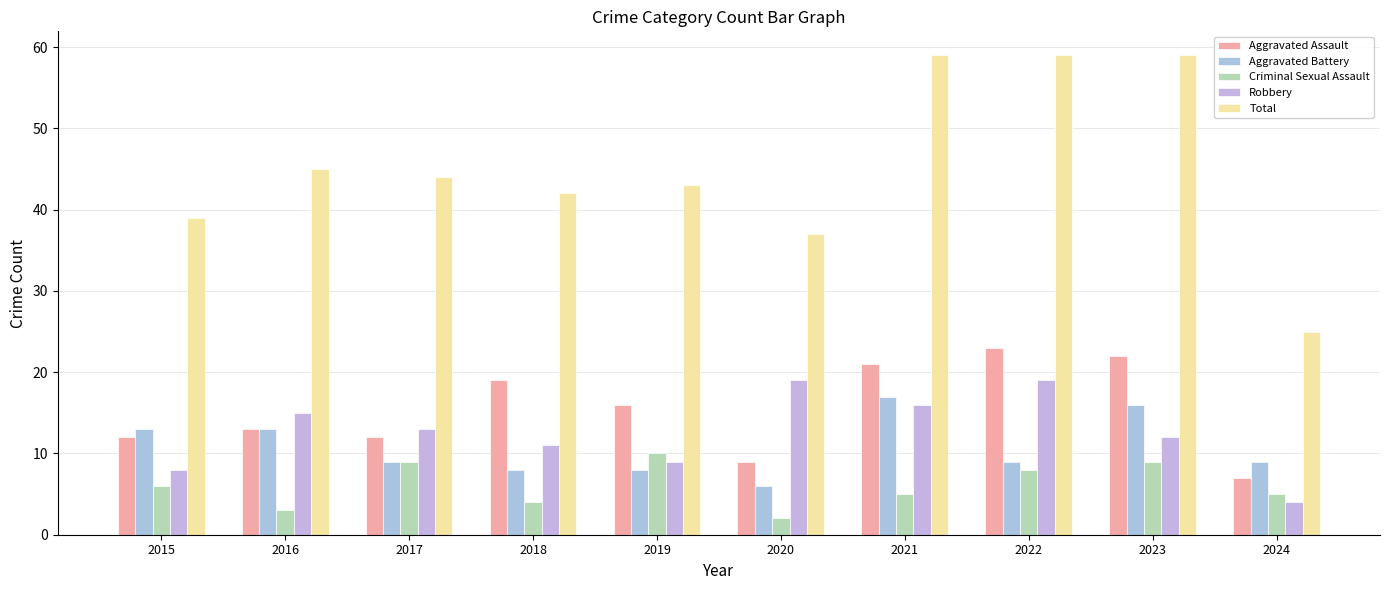

What is the average value of the Robbery series?

13